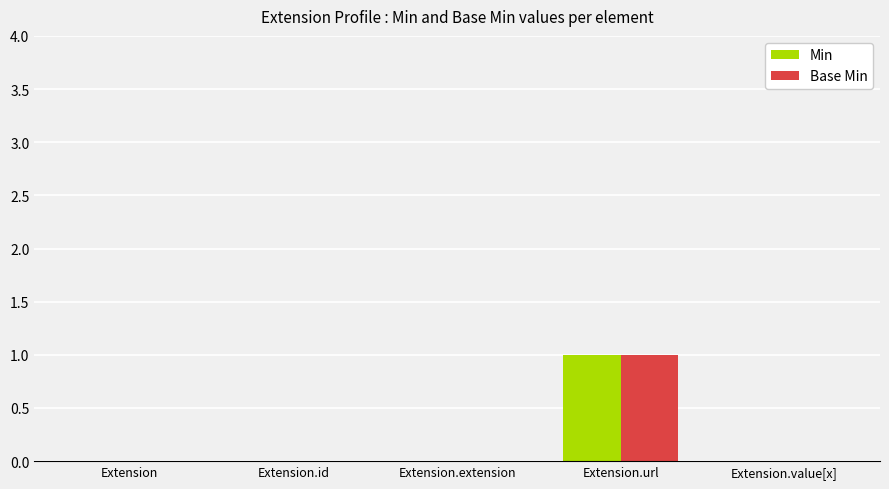

What is the sum of all Base Min values?

1